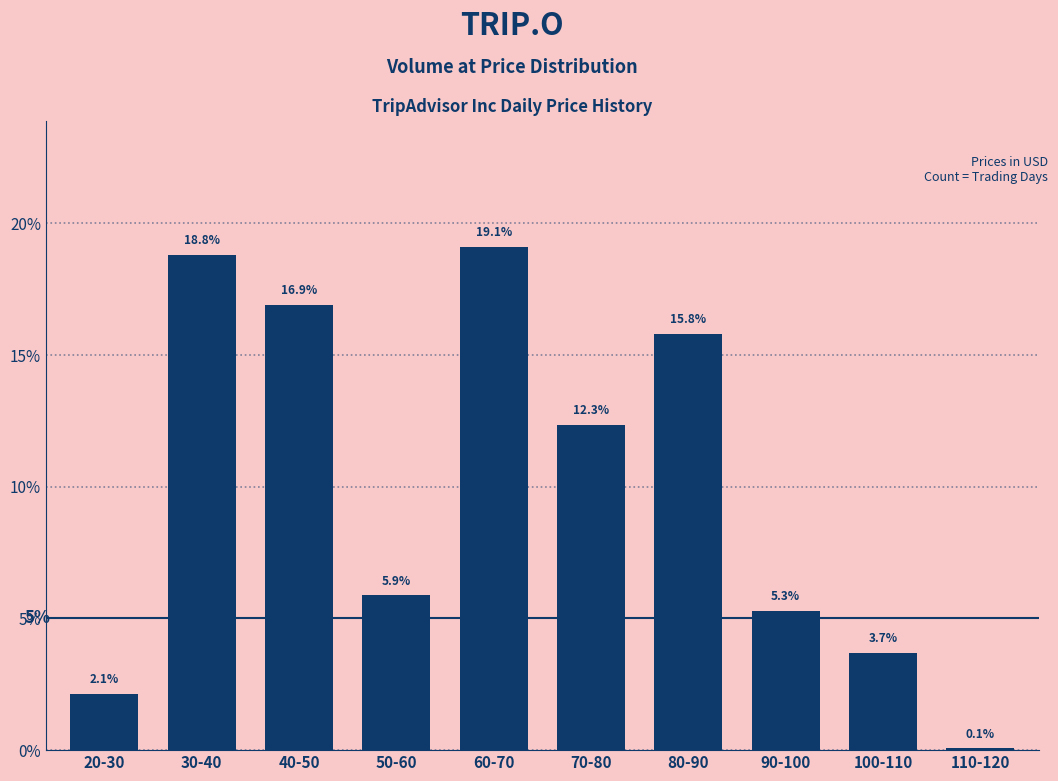

Reading left to right, list all the values displayed in this chart.

20-30=2.1	30-40=18.8	40-50=16.9	50-60=5.9	60-70=19.1	70-80=12.3	80-90=15.8	90-100=5.3	100-110=3.7	110-120=0.1